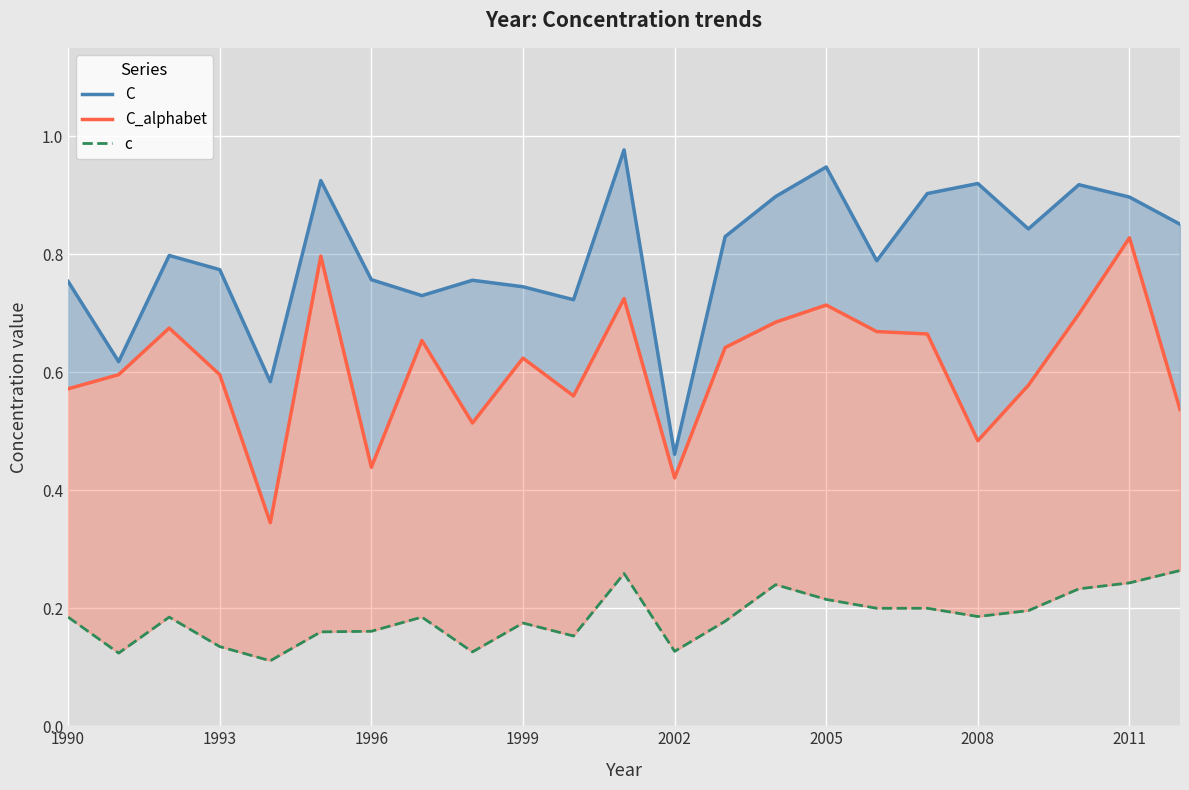

What is the difference between the maximum and second lowest values in the C series?

0.4